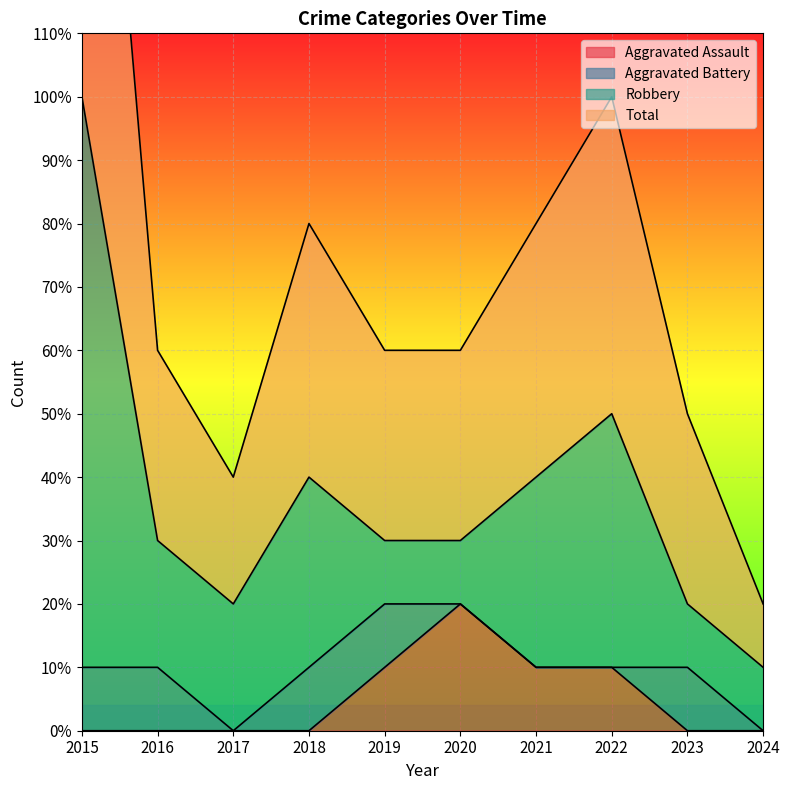

Which series has the largest total across all categories?

Total